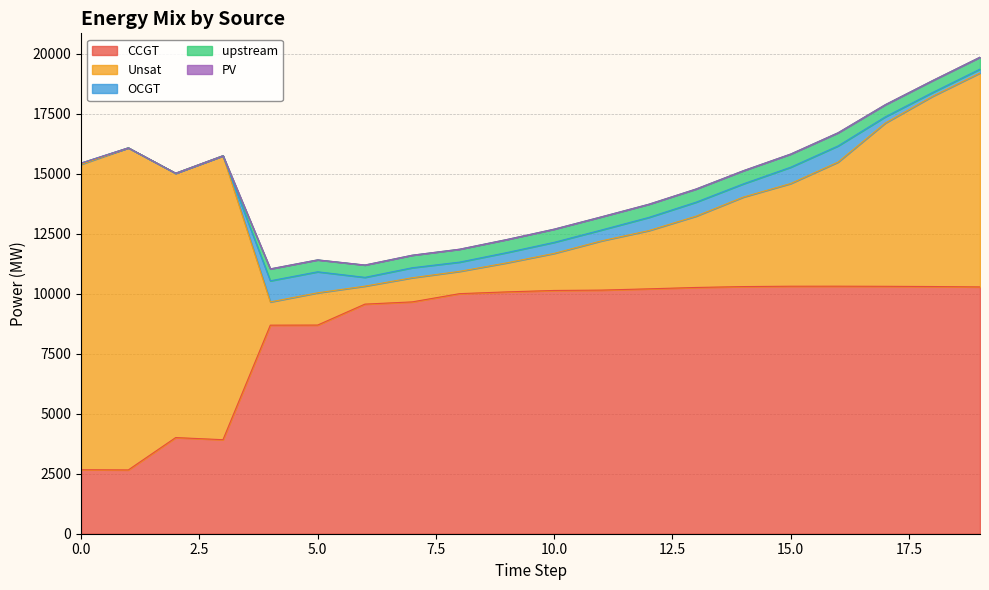

Count the number of categories in the chart.

20